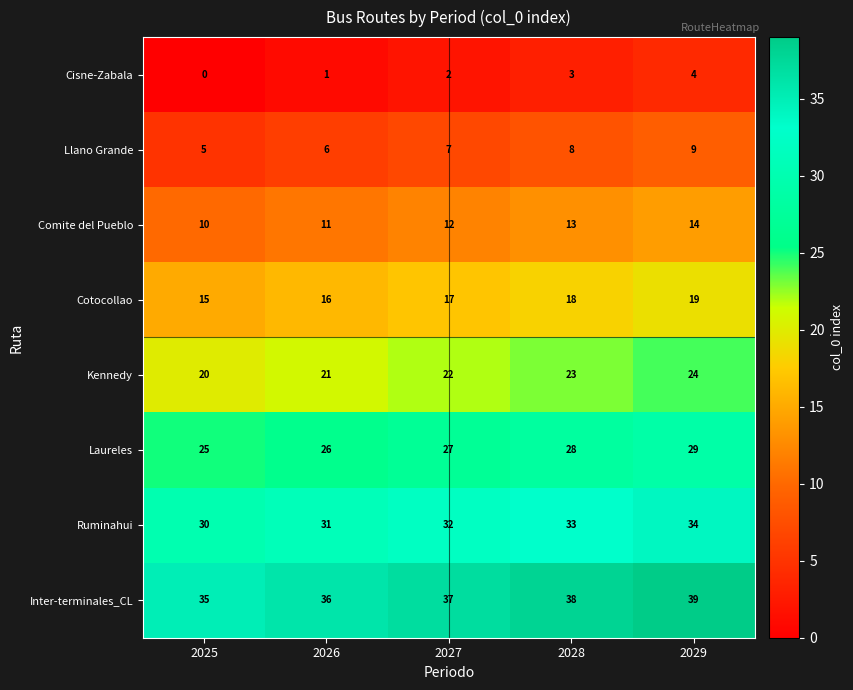

At which category does the chart reach its minimum across all series?

2025